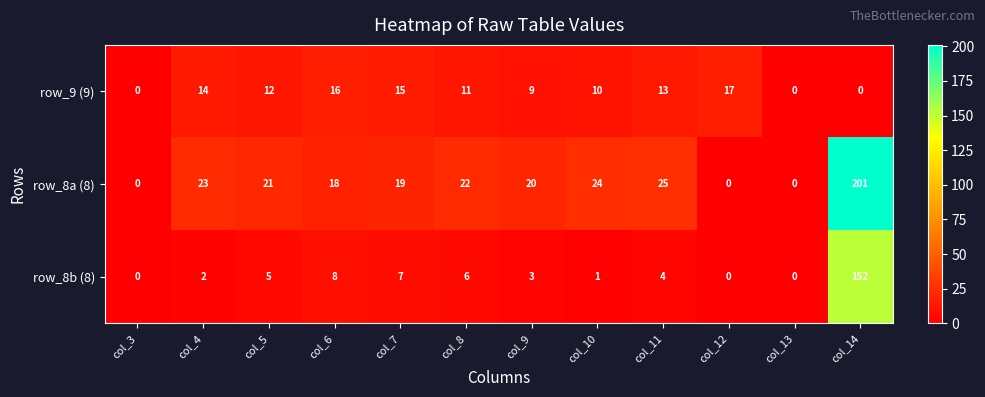

The row_8b (8) series shows 4 at col_4. True or false?

False